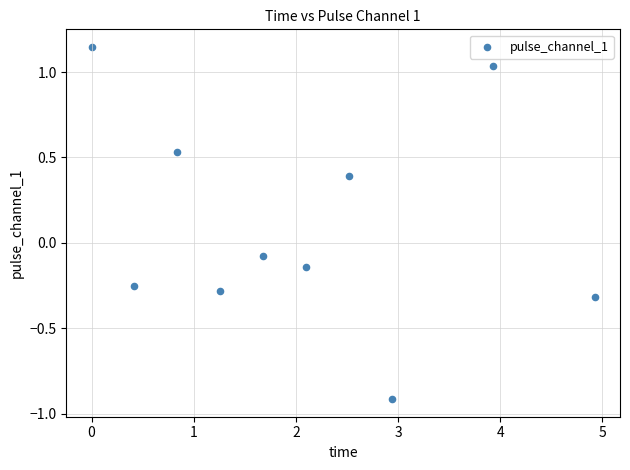

What is the range of X values (max minus min)?

4.9